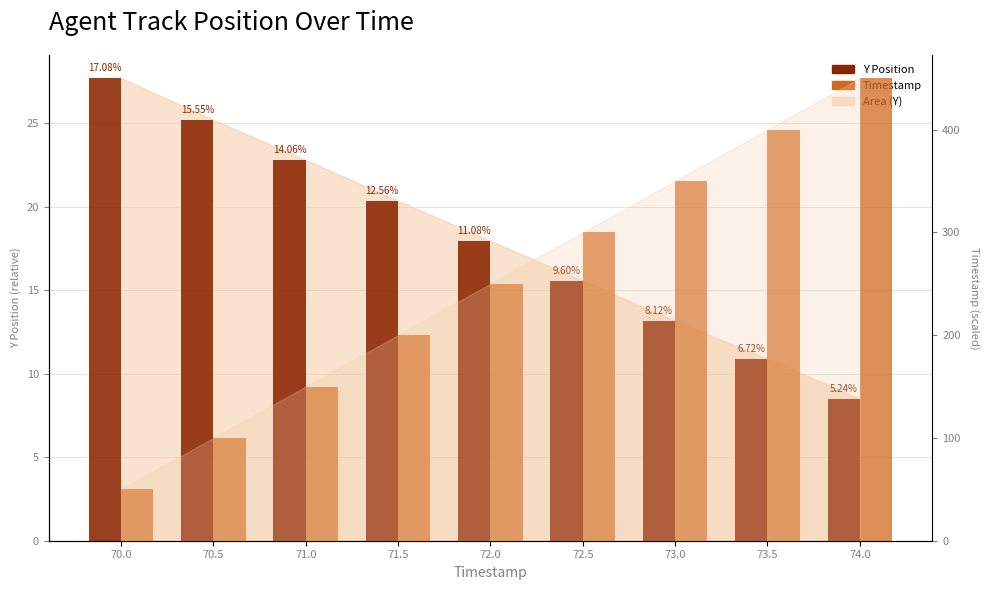

Where is Timestamp (scaled) nearest to the value 250?

72.0